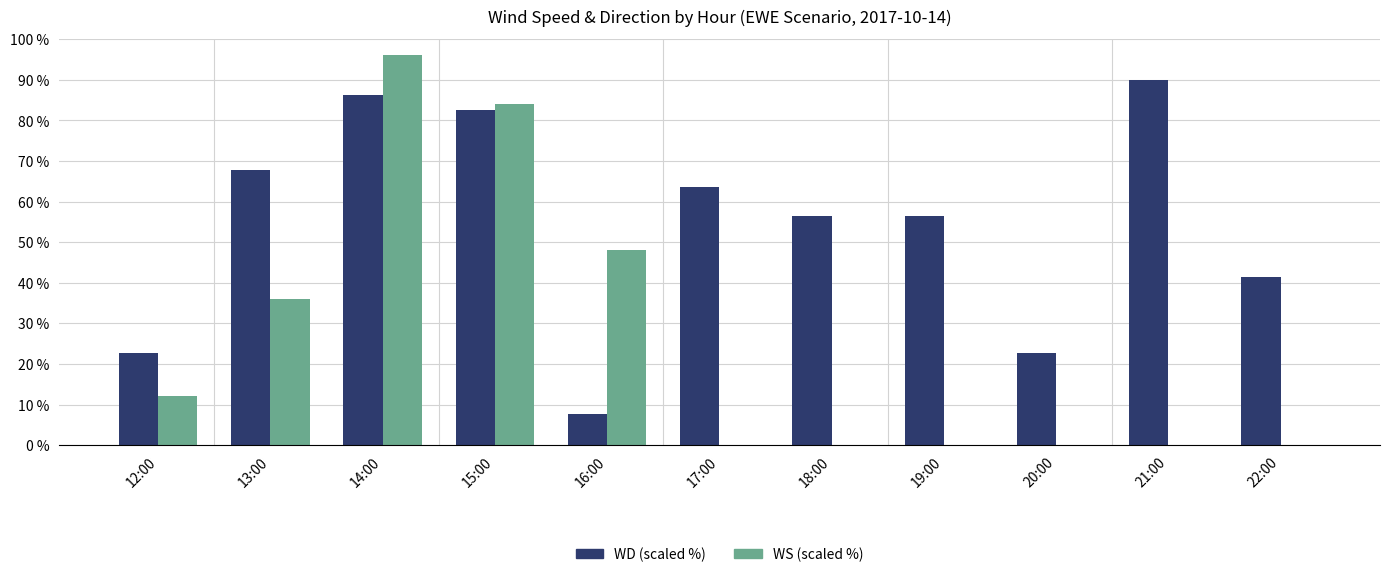

Are the bars horizontal?

No